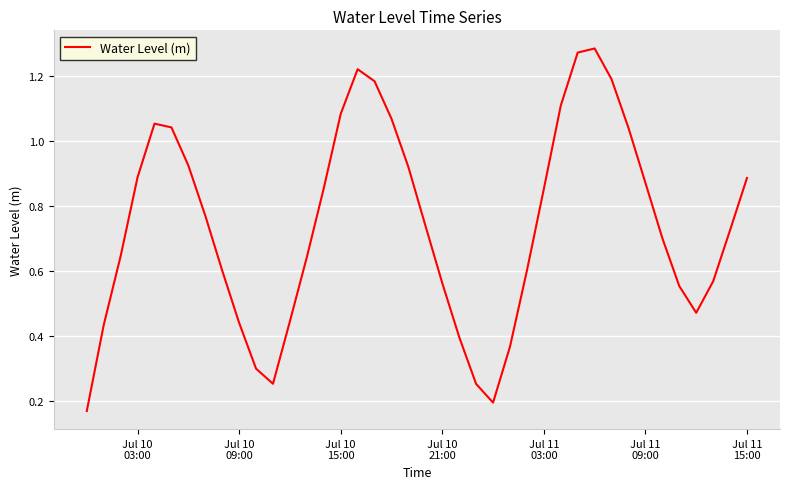

What is the value of the 7th point from the left?

0.9